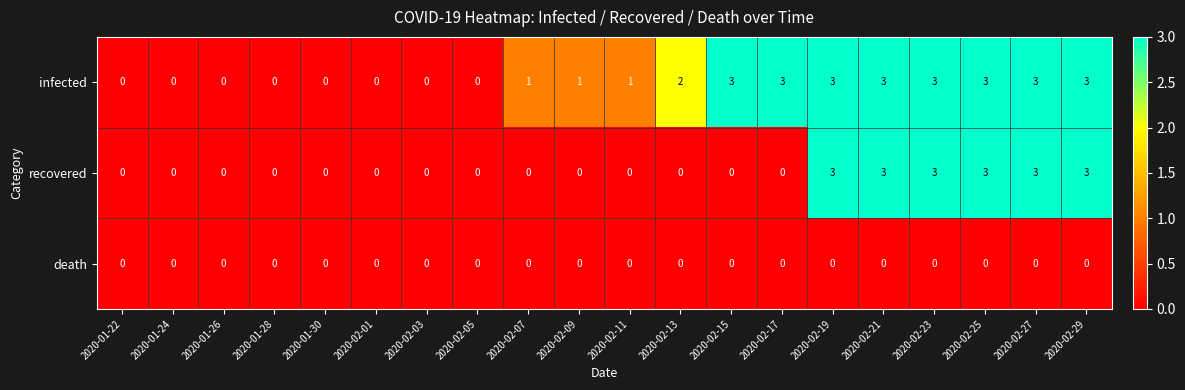

The value of infected at 2020-02-03 is 0. True or false?

True